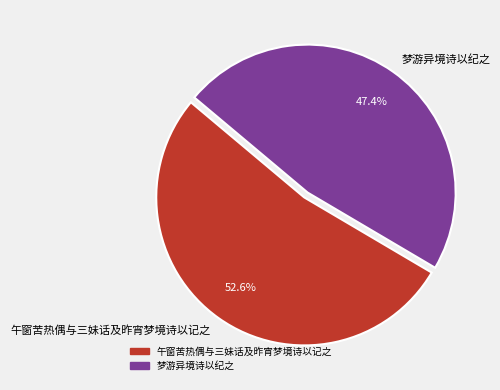

The 梦游异境诗以纪之 slice represents 47% of the pie. True or false?

True